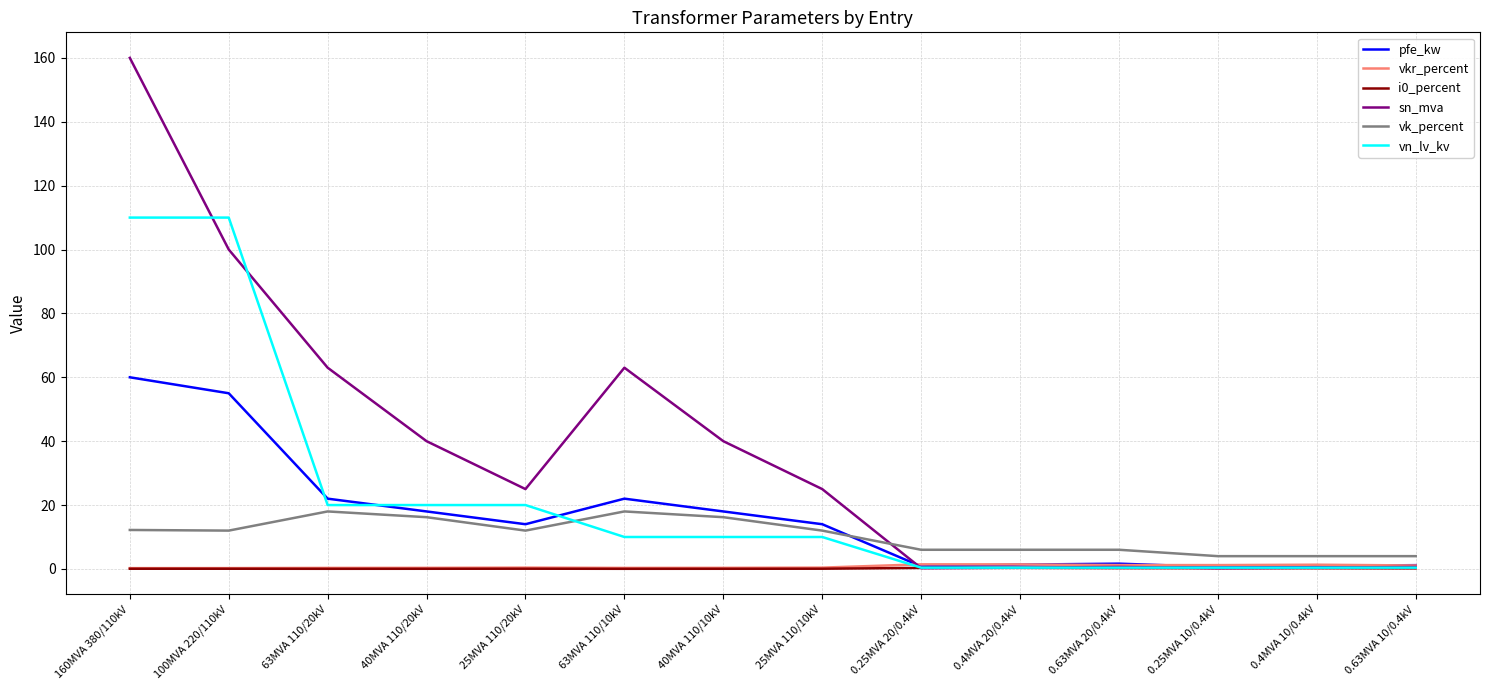

At which category is the sum across all series the highest?

160MVA 380/110kV